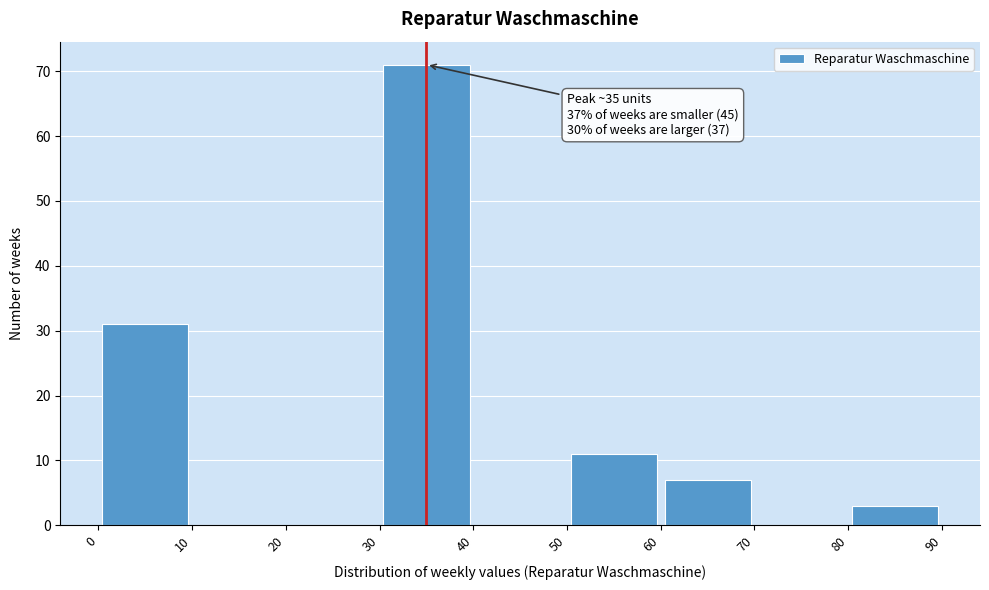

Which range on the x-axis has the tallest bar?

30 to 40